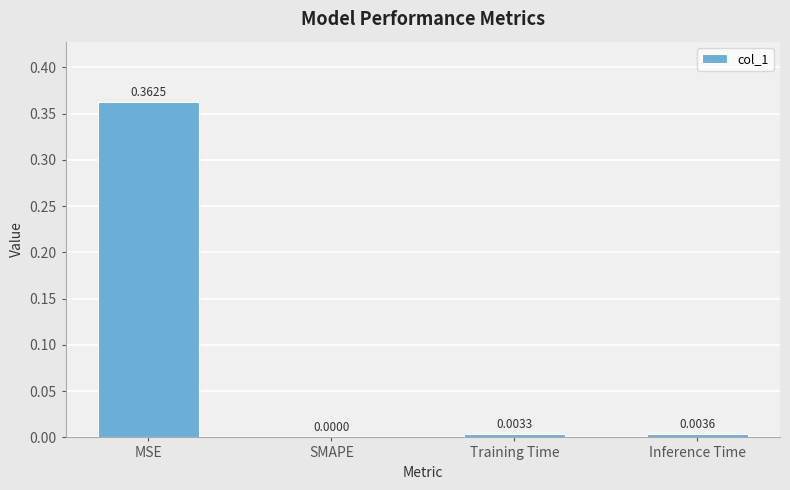

What is the average value?

0.1